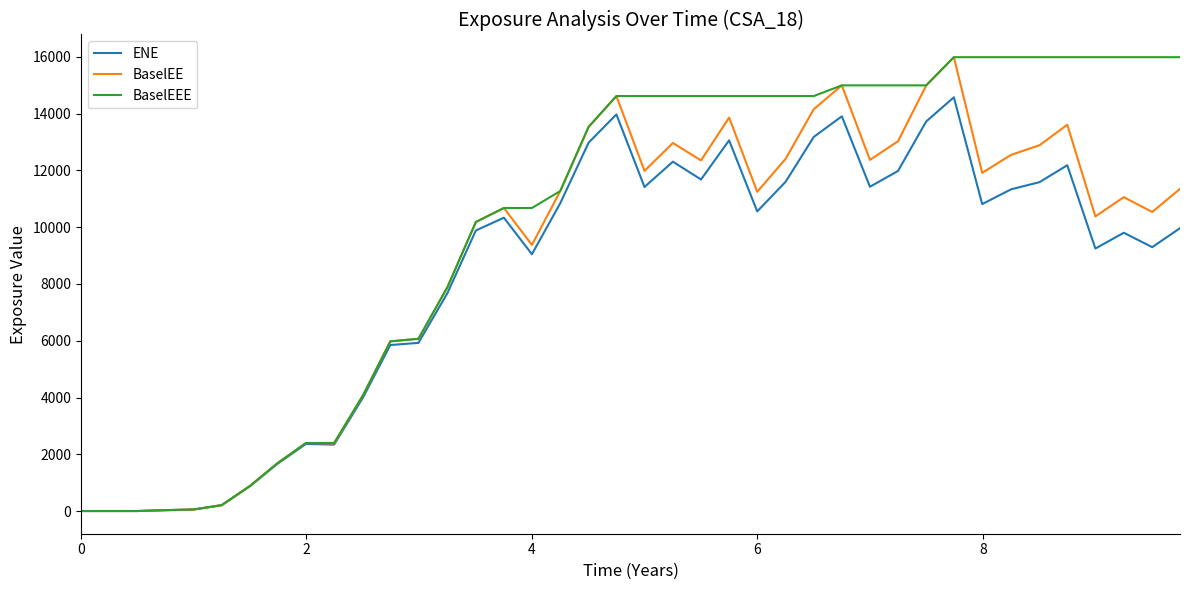

What is the sum of all BaselEE values?

355991.8